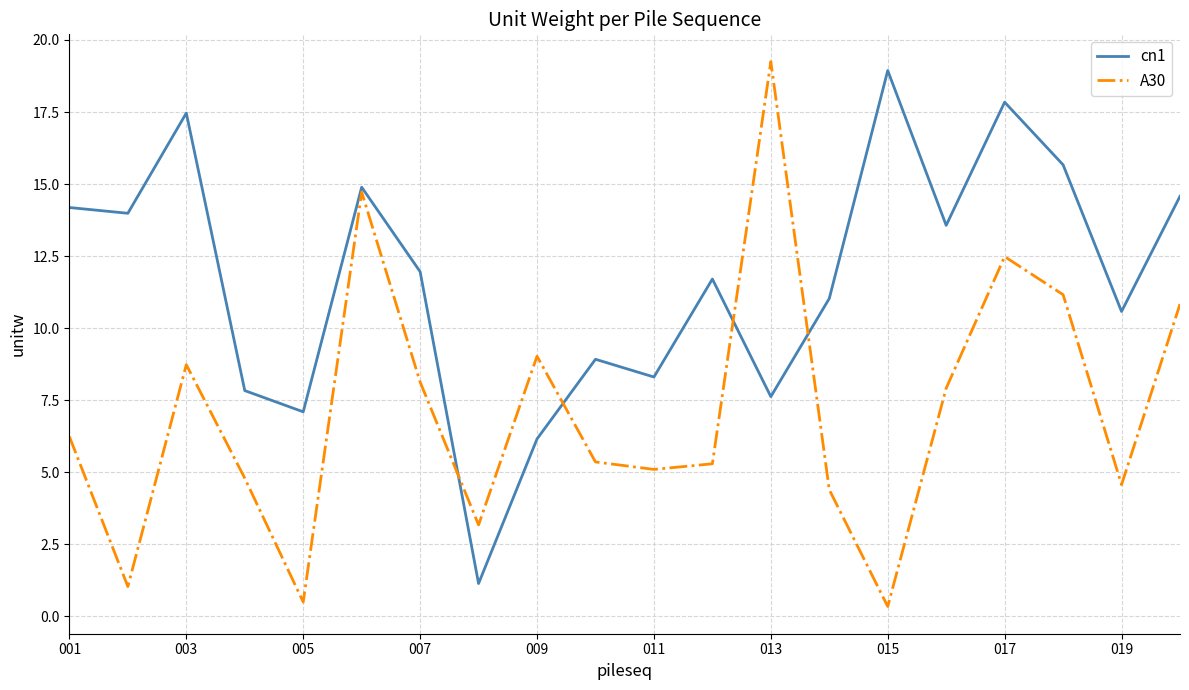

Which series has the largest total across all categories?

cn1